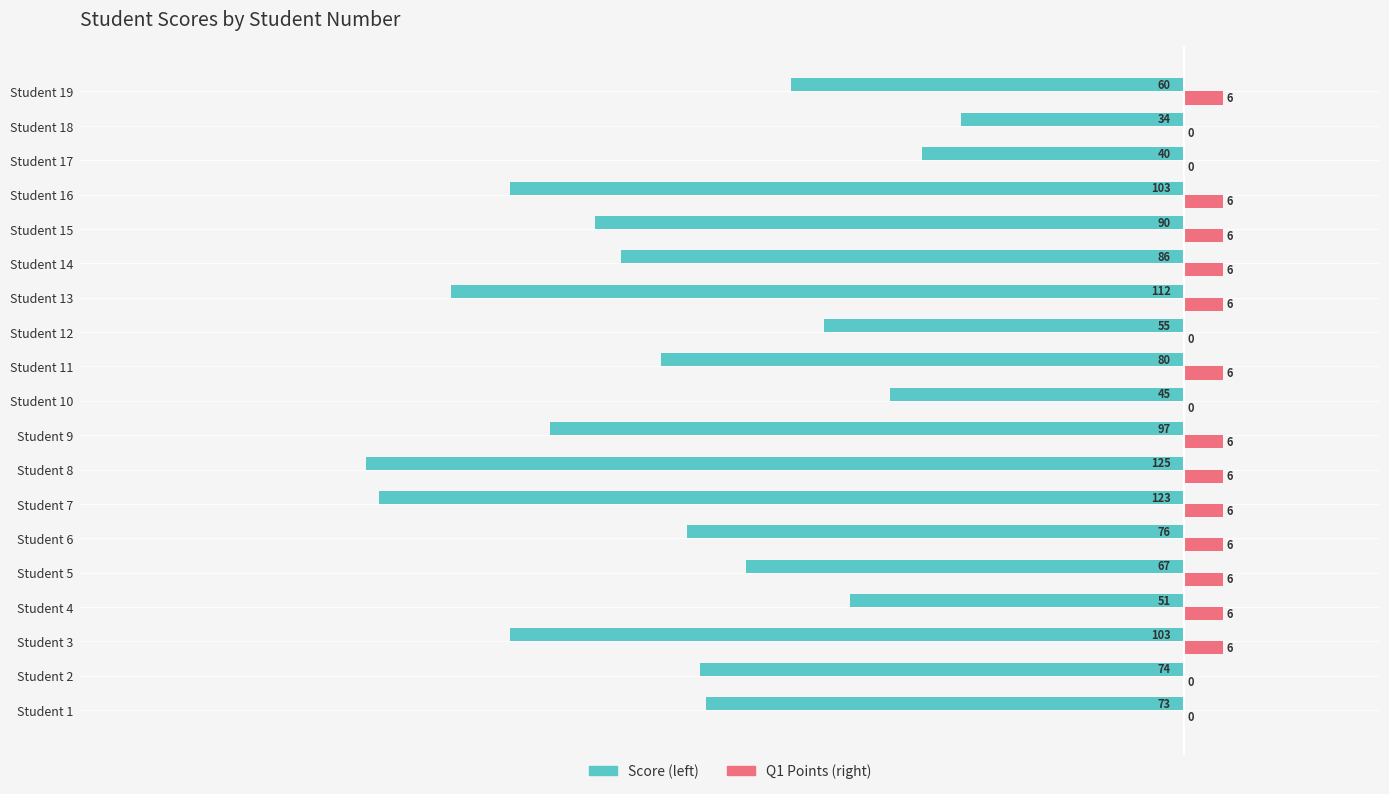

Is the value of Q1 Points (right) at Student 10 greater than the value of Score (left) at Student 10?

Yes